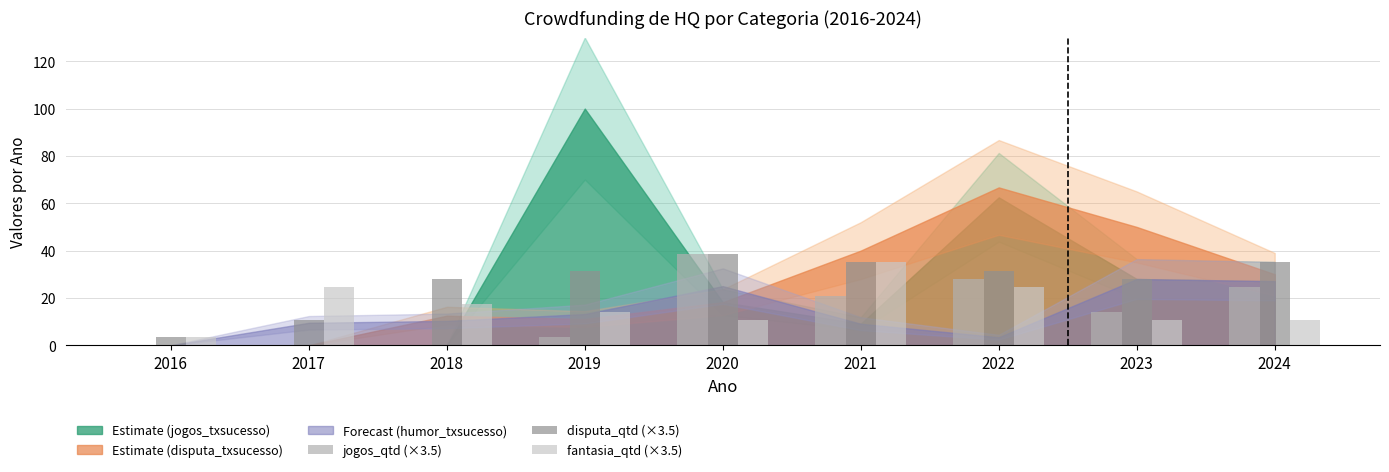

What is the total value across all series at 2017?

35.0